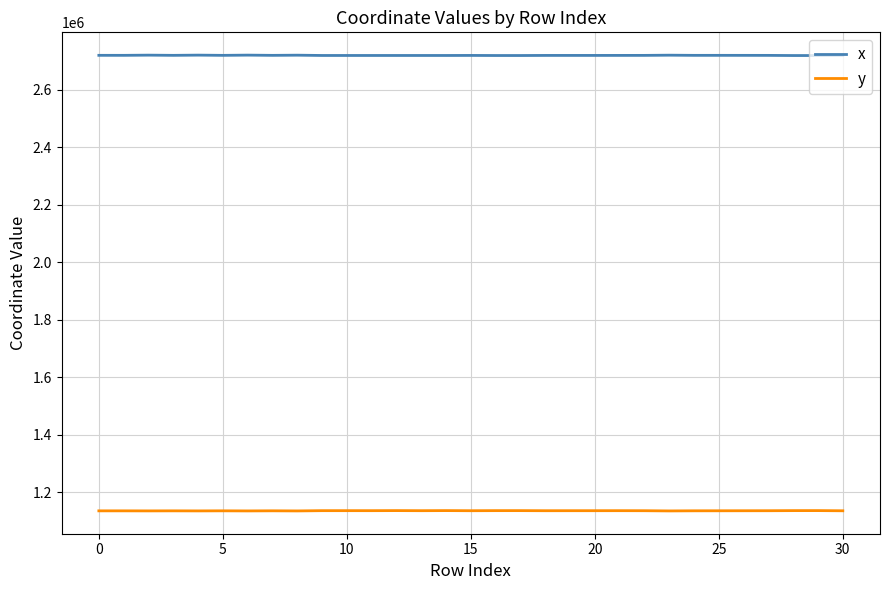

Rank the series by their maximum value, from lowest to highest.

y, x